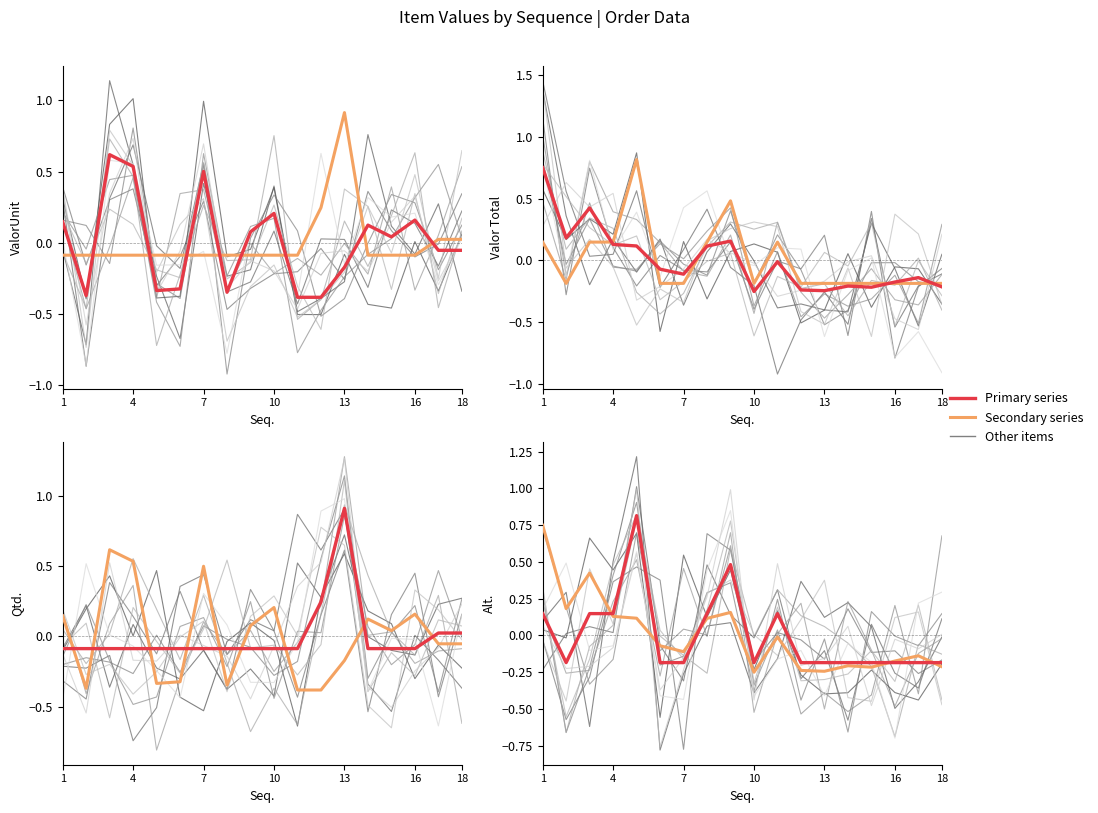

What is the difference between the maximum and minimum values in the 2022-style series?

1.0